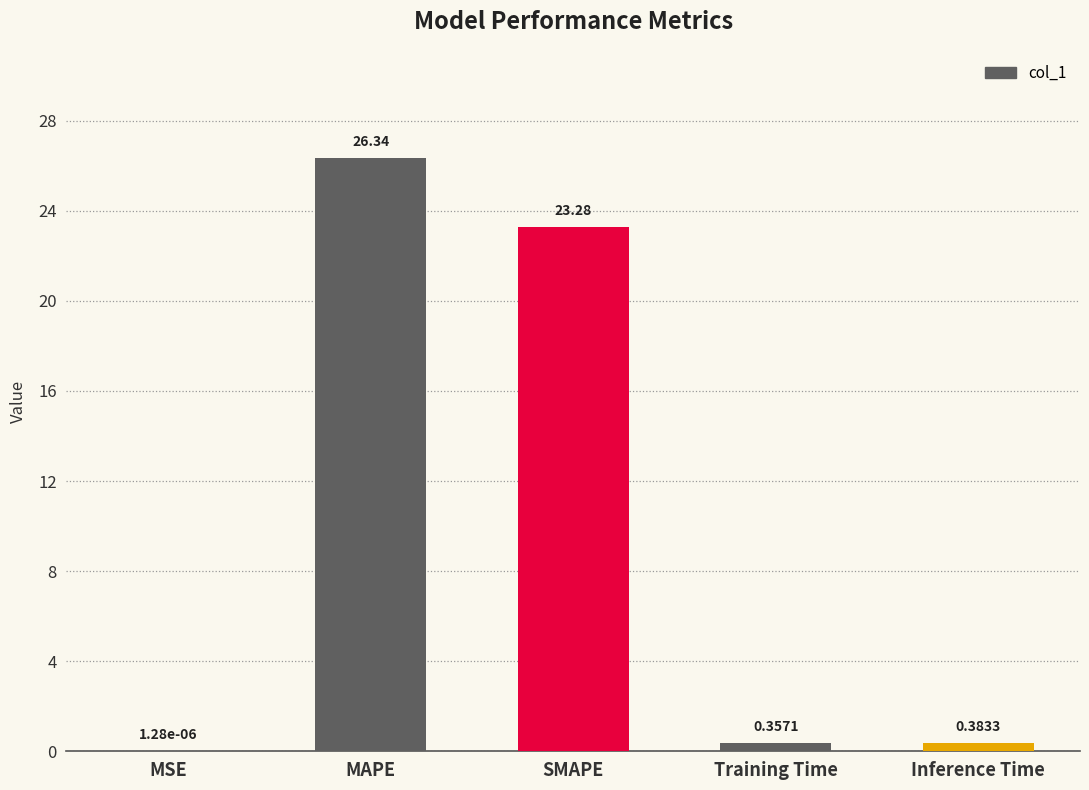

What is the change in value from MSE to MAPE?

+26.3